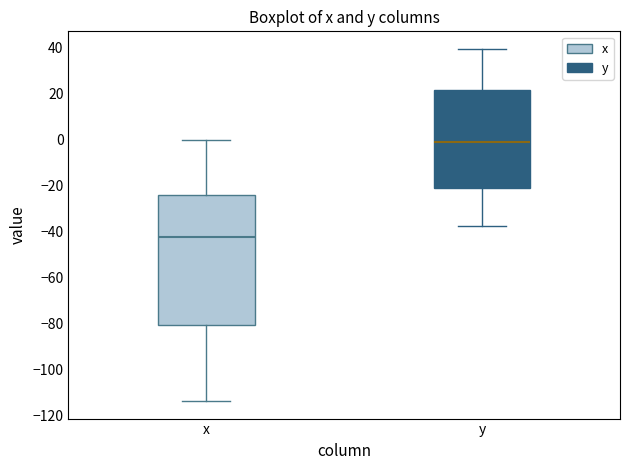

Which box has the lowest median line?

x